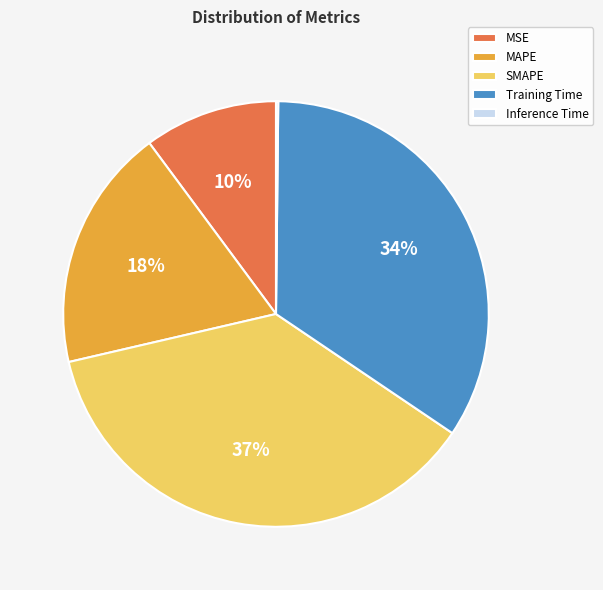

To the nearest percent, what percentage of the pie is Training Time?

34%